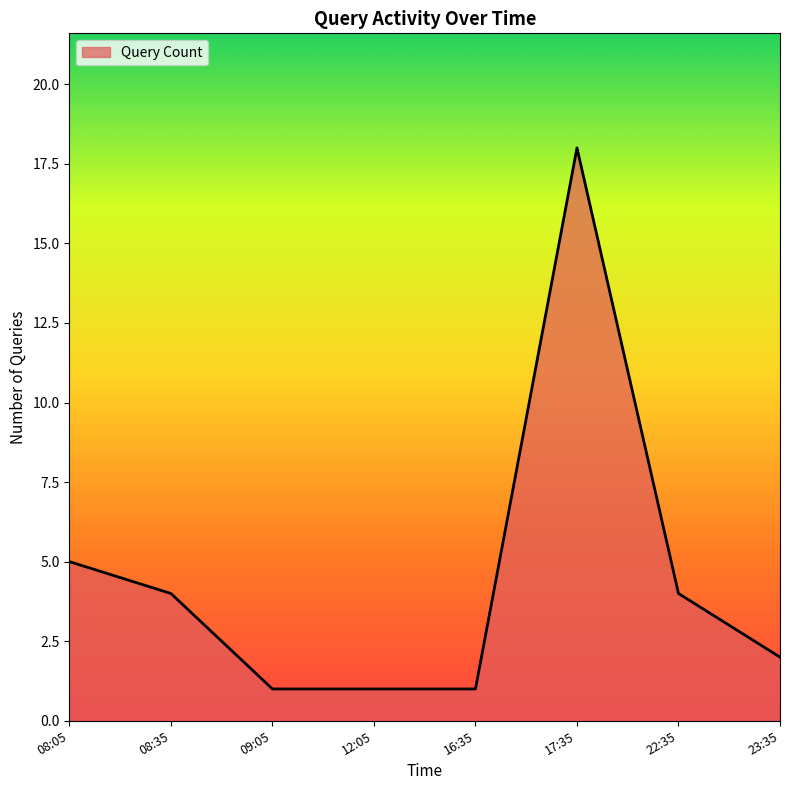

Reading left to right, what are all the values shown in this chart?

08:05=5	08:35=4	09:05=1	12:05=1	16:35=1	17:35=18	22:35=4	23:35=2